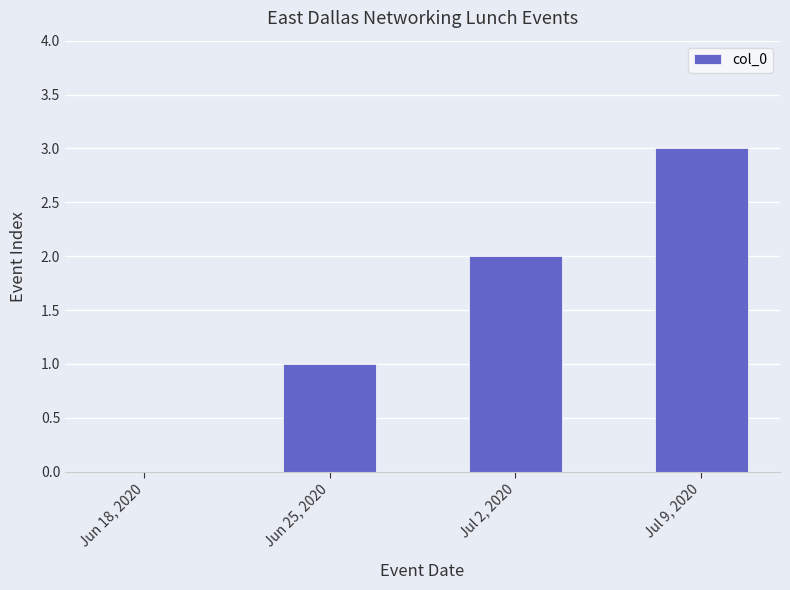

Where is the data nearest to the value 1?

Jun 25, 2020